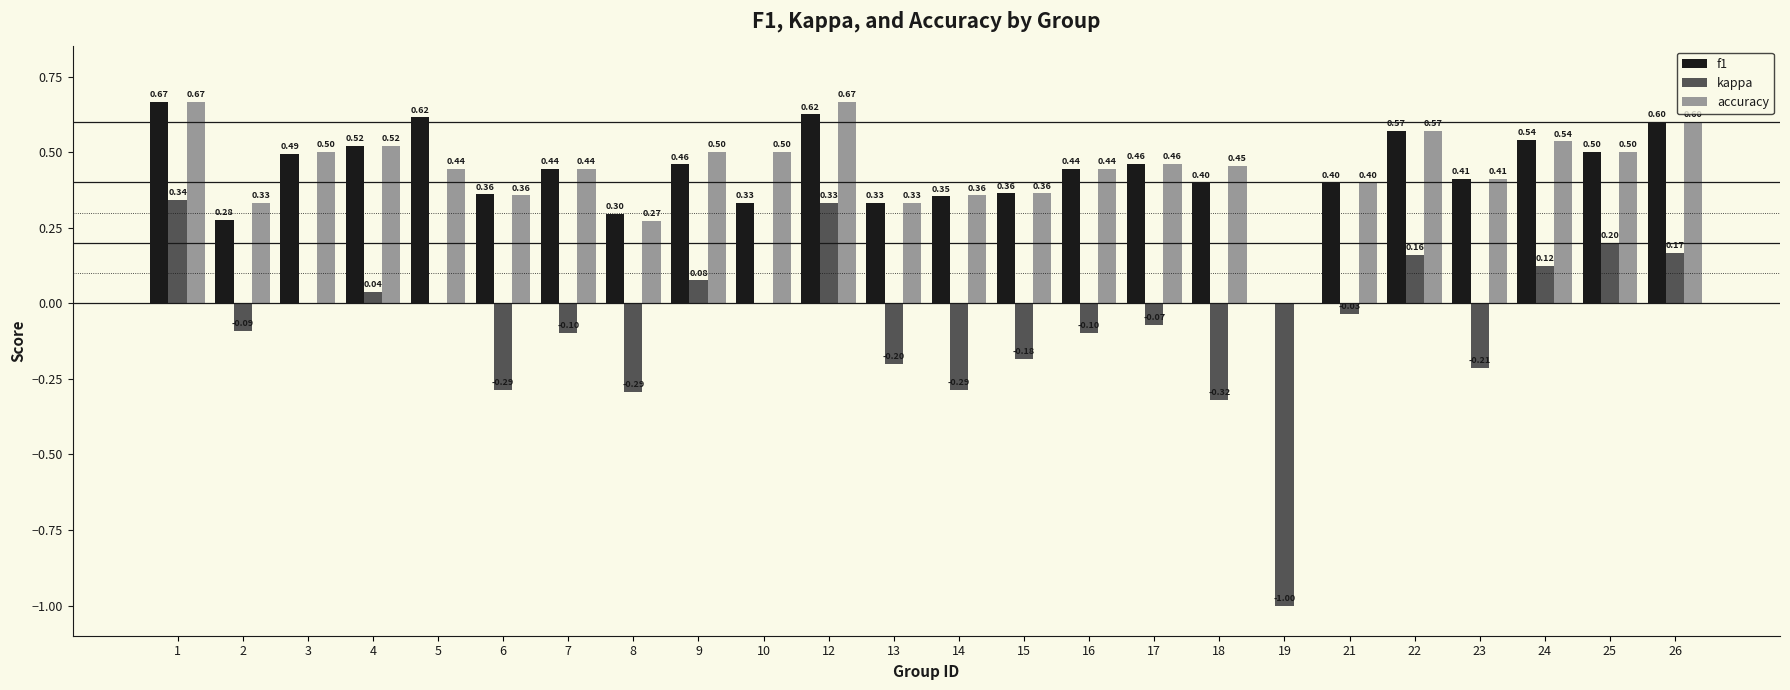

What are all the series names shown in the legend?

f1, kappa, accuracy